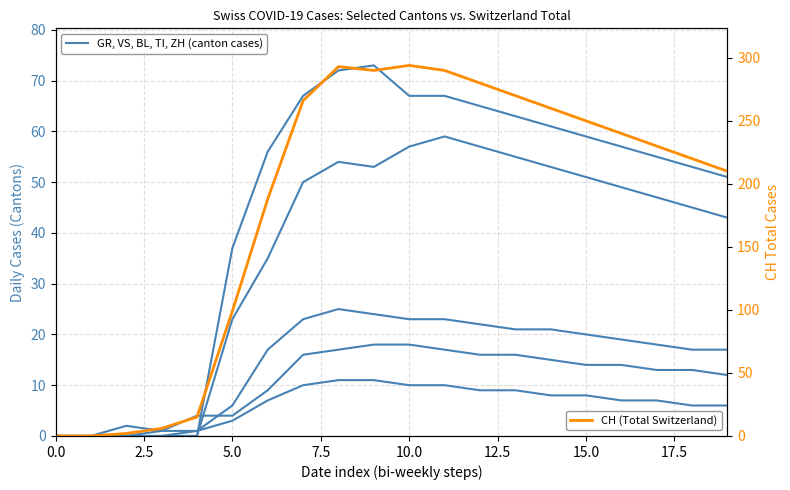

In ZH, how many points are lower than both neighbors (excluding endpoints)?

1